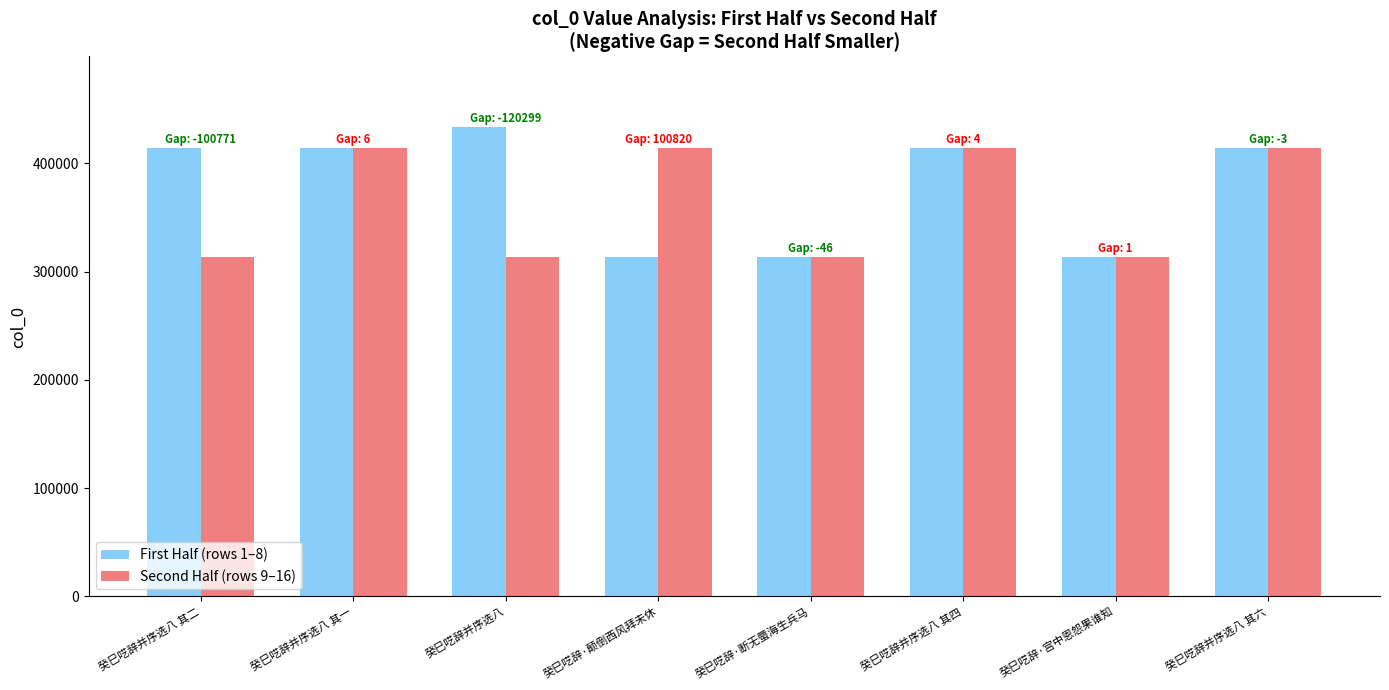

What is the difference between the maximum and second lowest values in the Second Half (rows 9–16) series?

100822